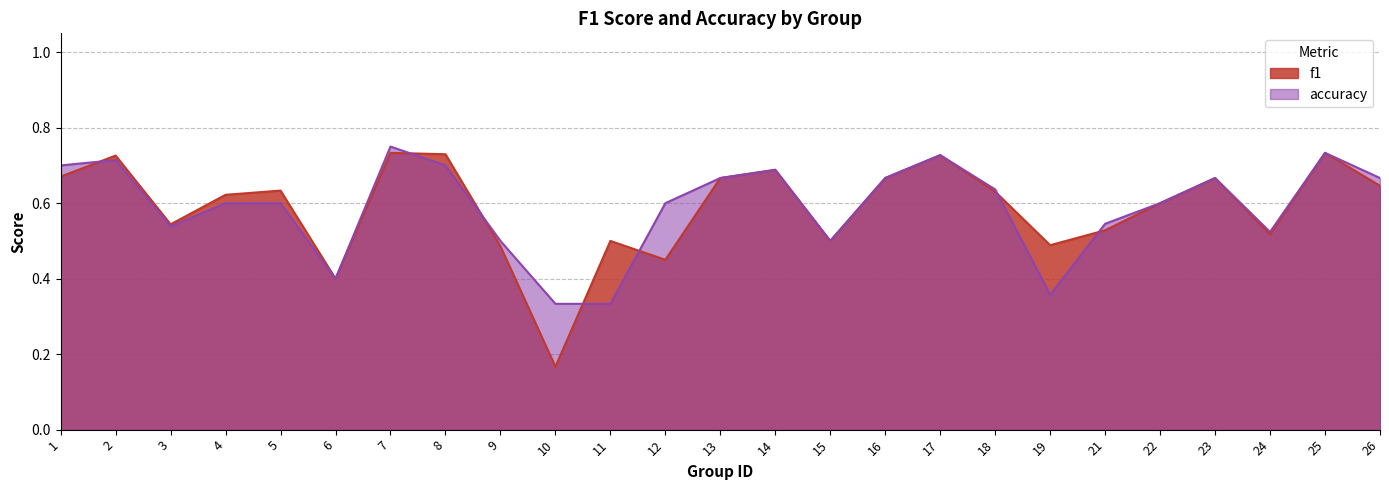

What are all the series names shown in the legend?

f1, accuracy